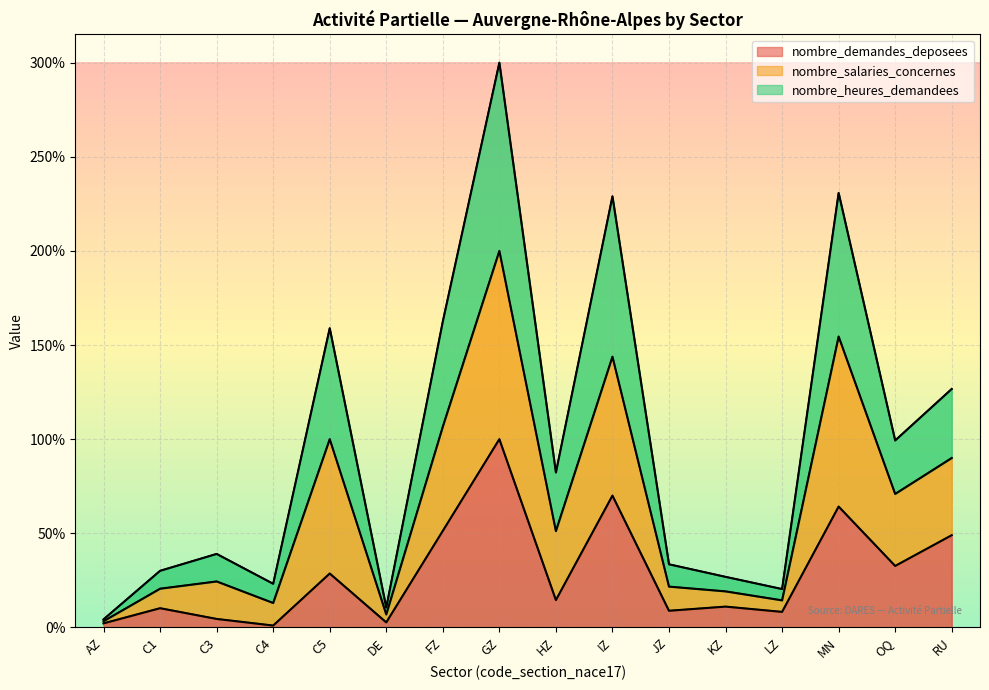

What is the maximum value for nombre_demandes_deposees?

100.0